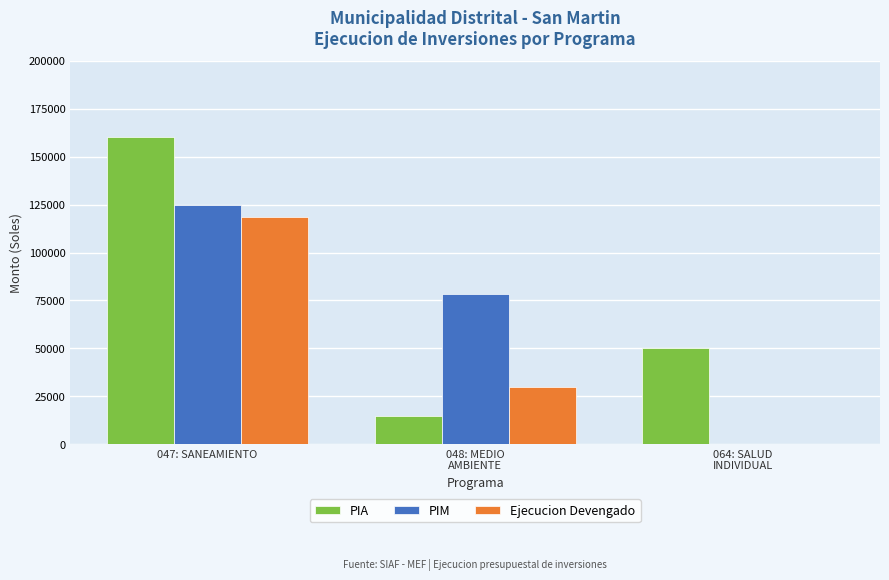

At which category is the sum across all series the highest?

047: SANEAMIENTO